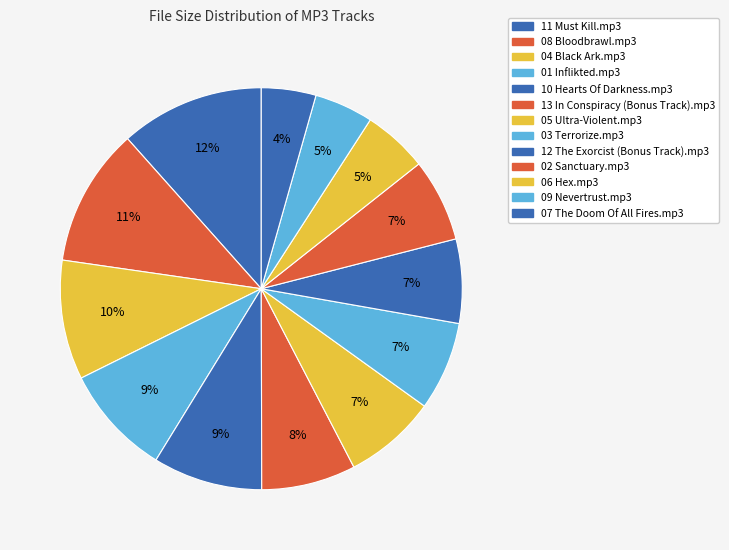

Count the number of slices in the pie.

13